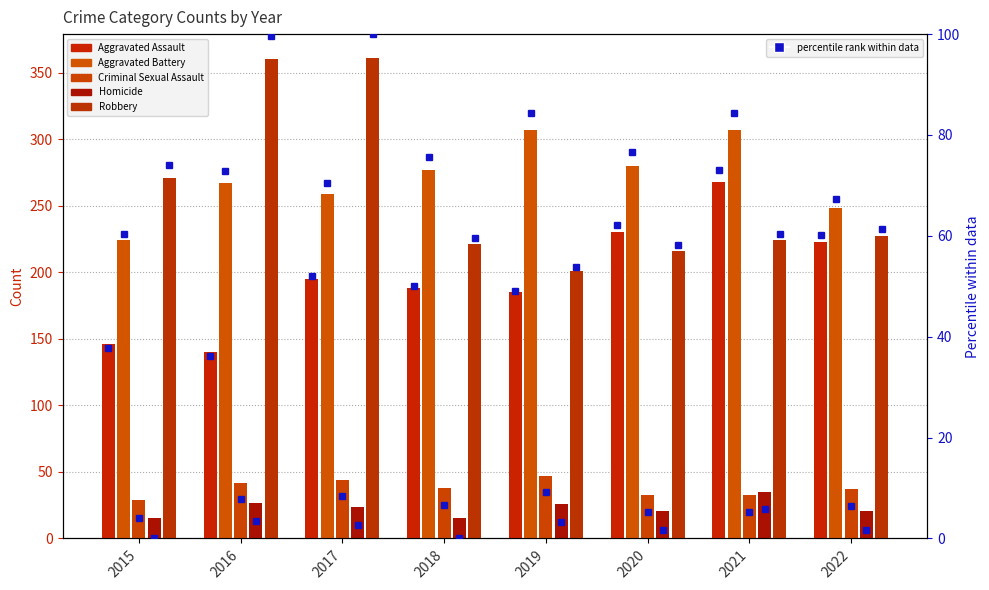

Where is Robbery nearest to the value 281?

2015